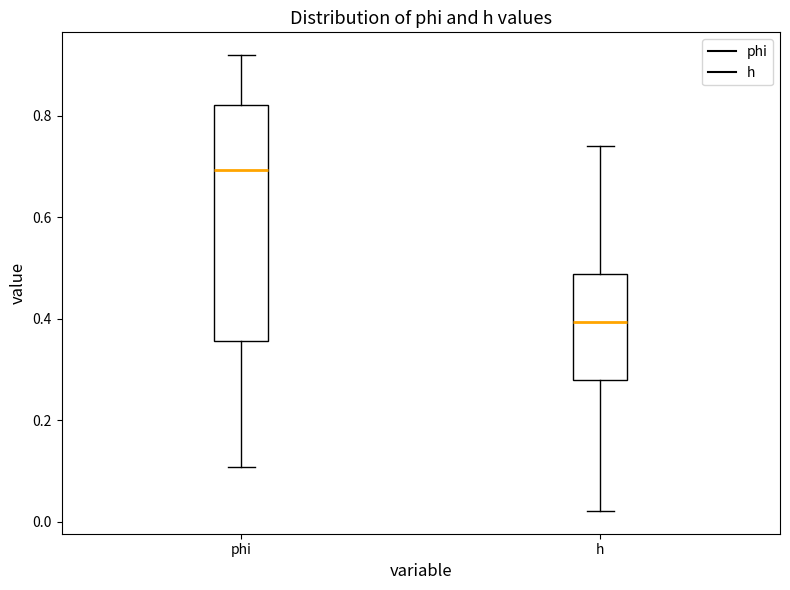

Reading left to right, read every box against the y-axis: the position of its median line, the range the box covers, and the ends of its whiskers. The values are not printed on the chart, so give them approximately, as read against the axis.

phi: median 0.70, box 0.36 to 0.82, whiskers 0.10 to 0.92
h: median 0.40, box 0.28 to 0.48, whiskers 0.02 to 0.74